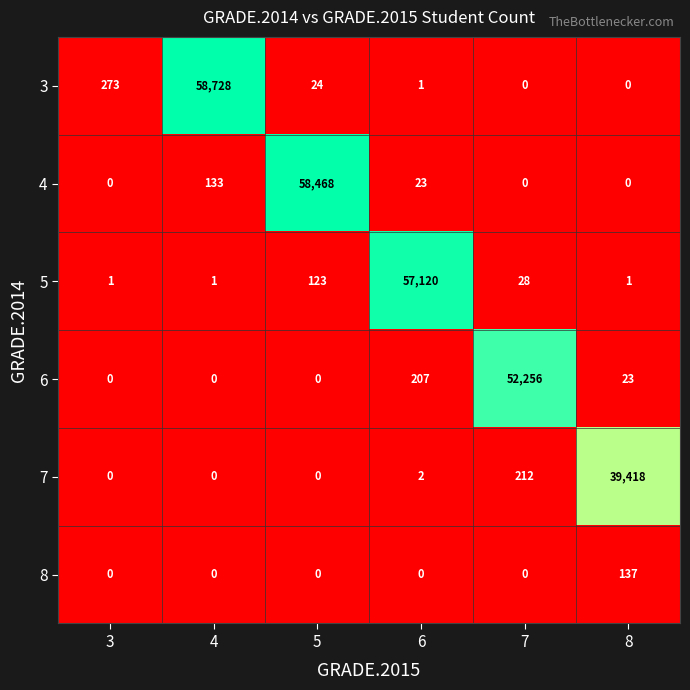

What is the difference between the 8 values at 3 and 8?

137